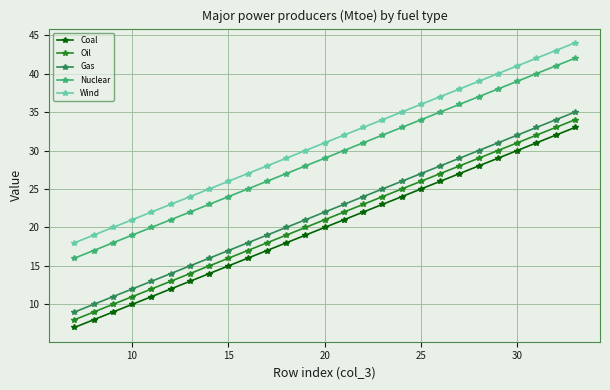

Is this an area chart (filled region under the line)?

No